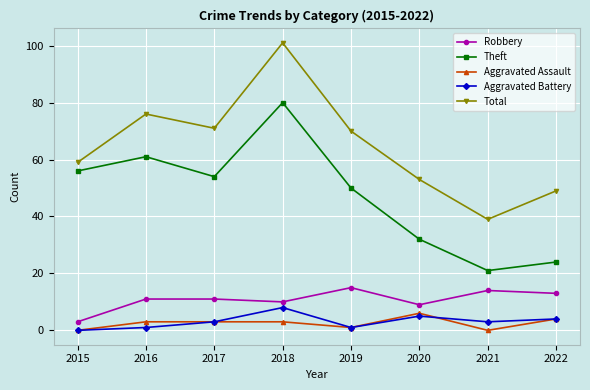

How many lines are shown in the chart?

5